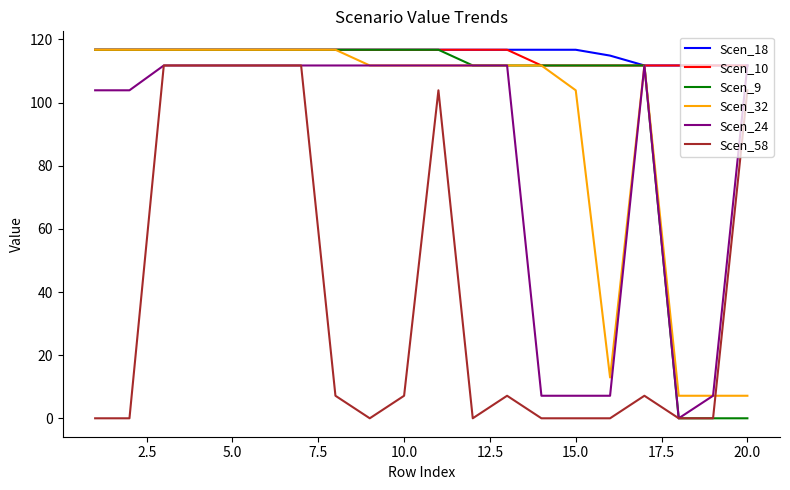

What is the greatest value displayed?

116.7